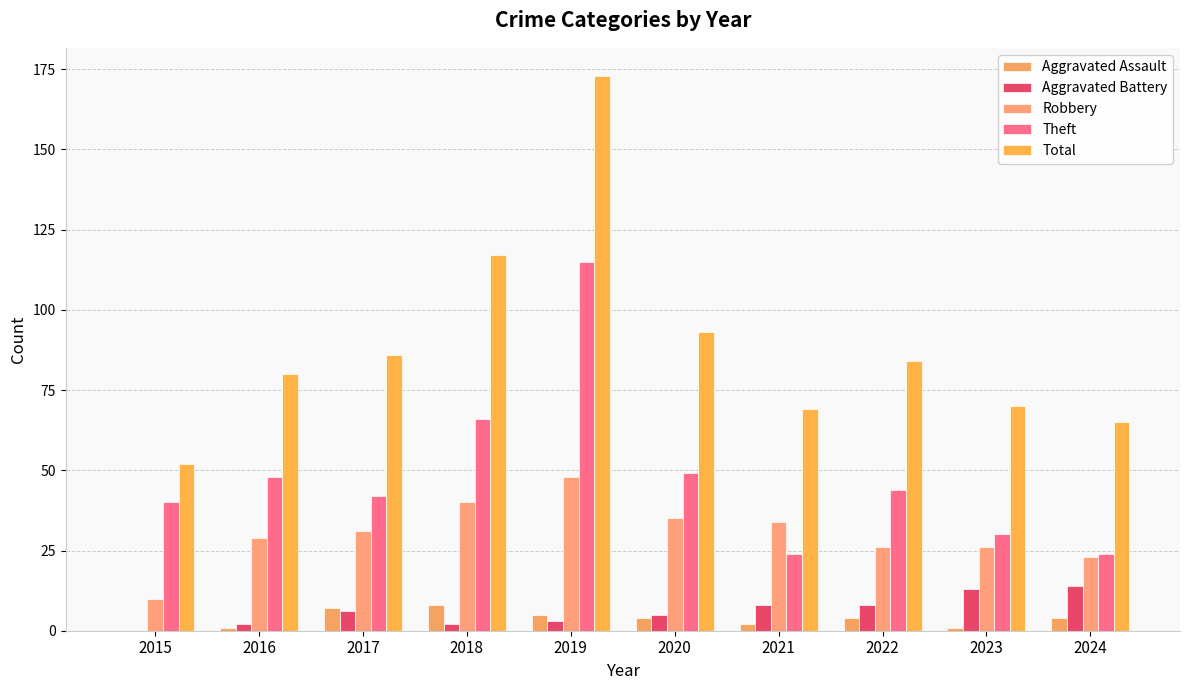

What is the total value across all series at 2015?

102